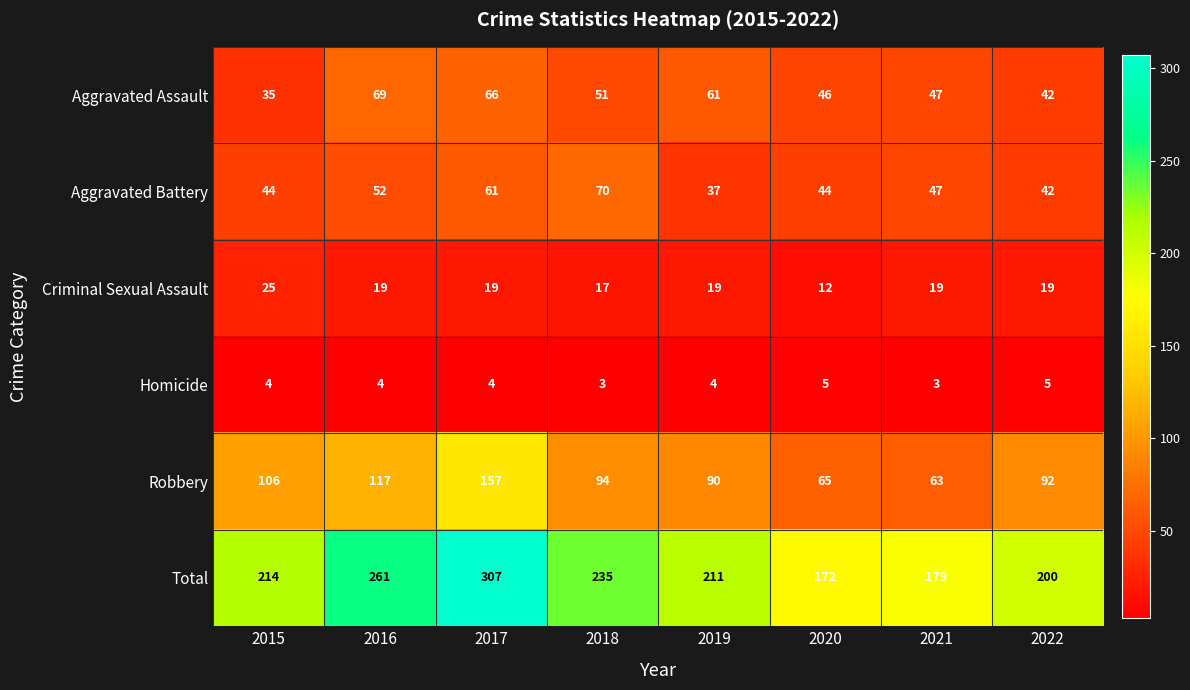

How many data points in Robbery are less than 94?

4